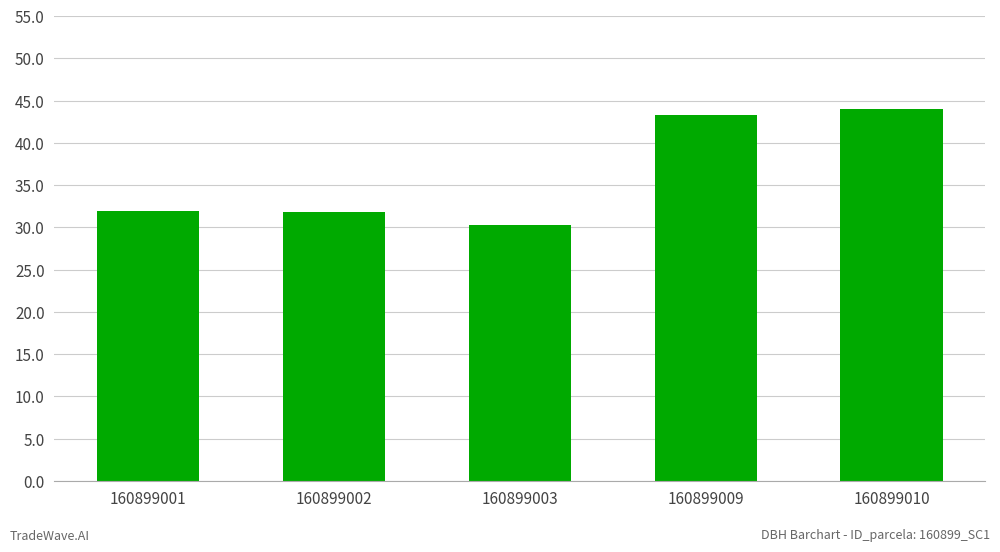

How many values exceed 31?

4